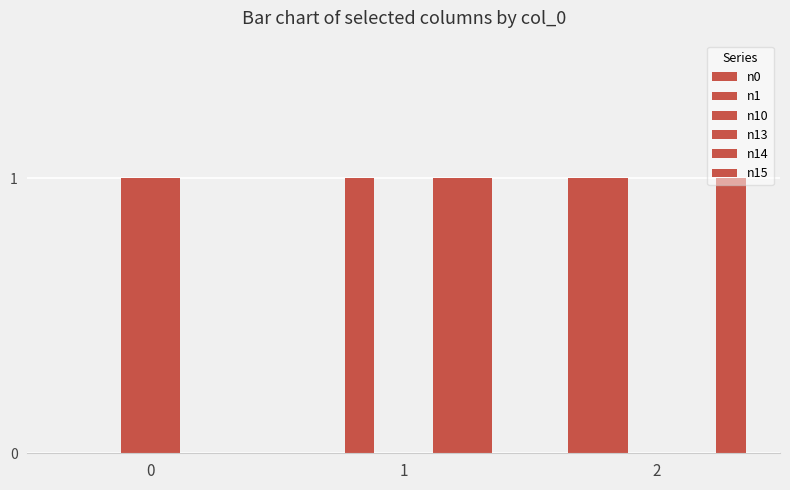

What is the difference between the maximum and minimum values in the n1 series?

1